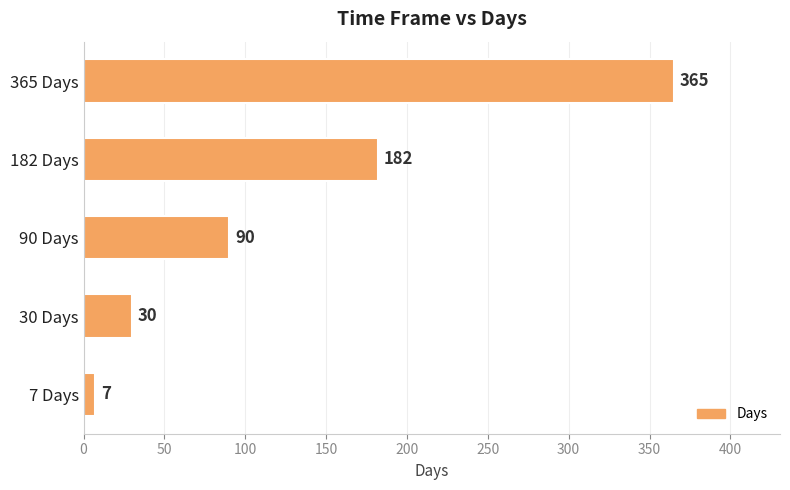

Reading bottom to top, transcribe all the data shown in this chart.

7 Days=7	30 Days=30	90 Days=90	182 Days=182	365 Days=365